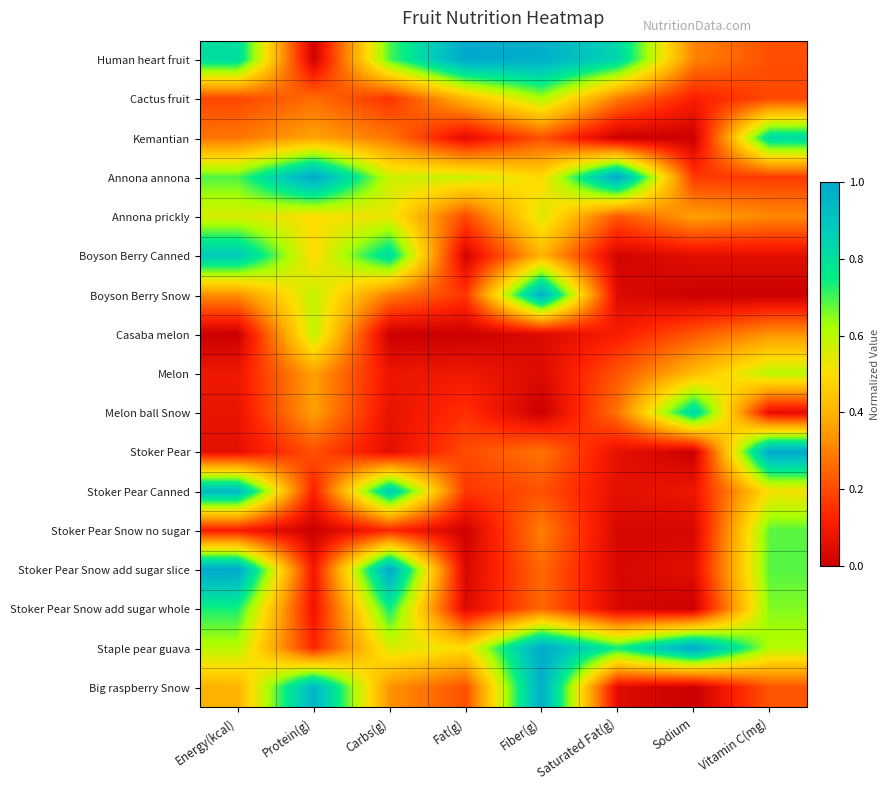

At which category is the sum across all series the highest?

Energy(kcal)